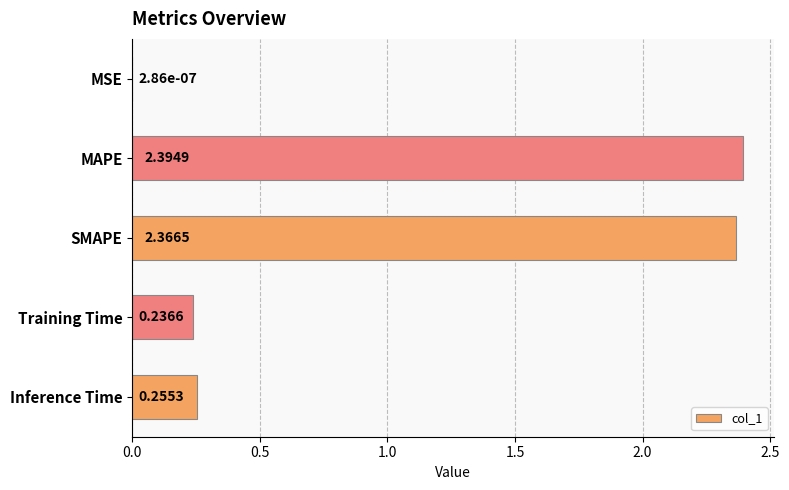

Are the bars grouped side by side (vs. stacked)?

No